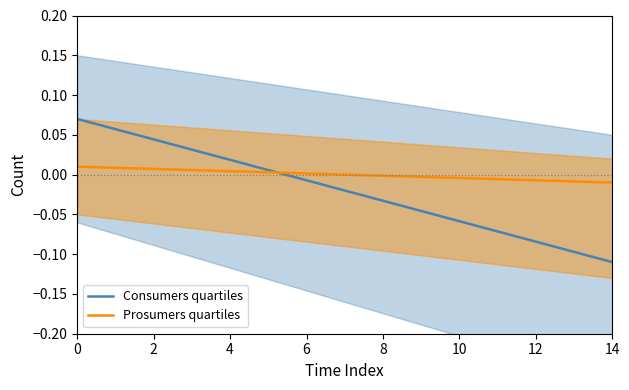

Between 0 and 6, which series saw the biggest shift?

Consumers quartiles